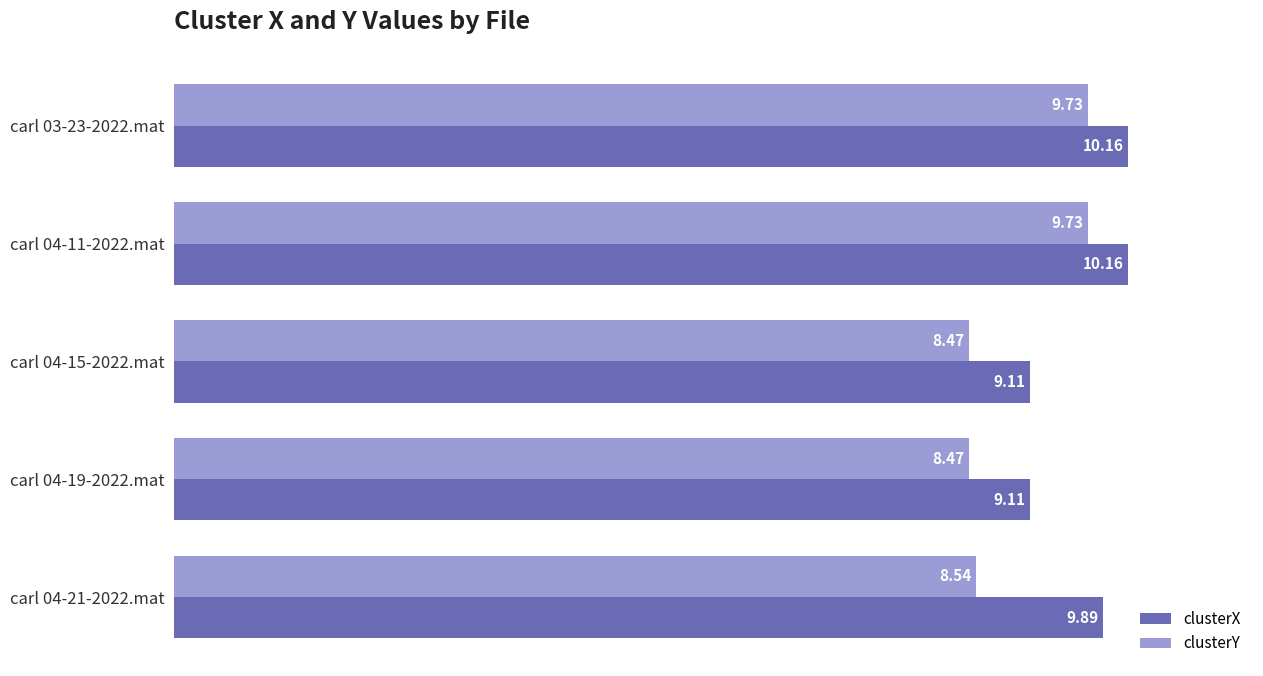

What is the minimum value for clusterY?

8.5